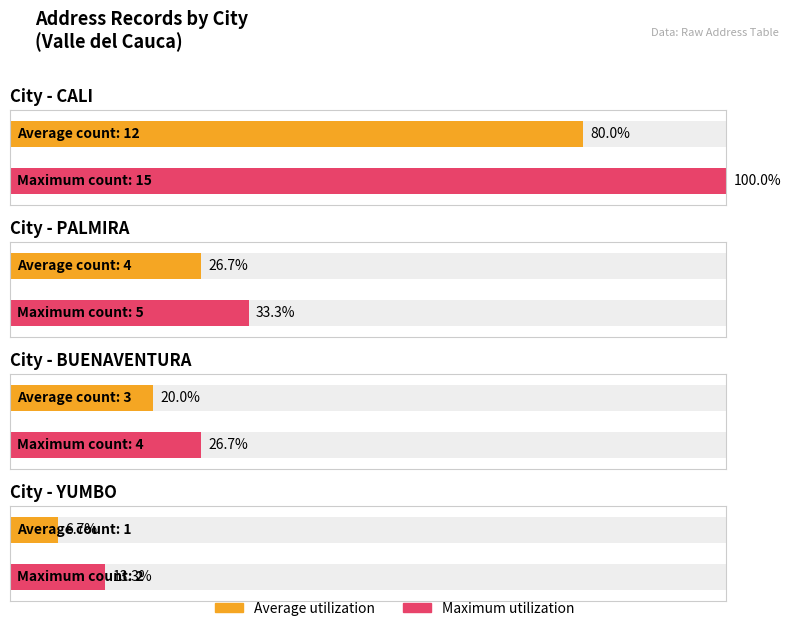

The value of Average utilization at NULL is 82. True or false?

False